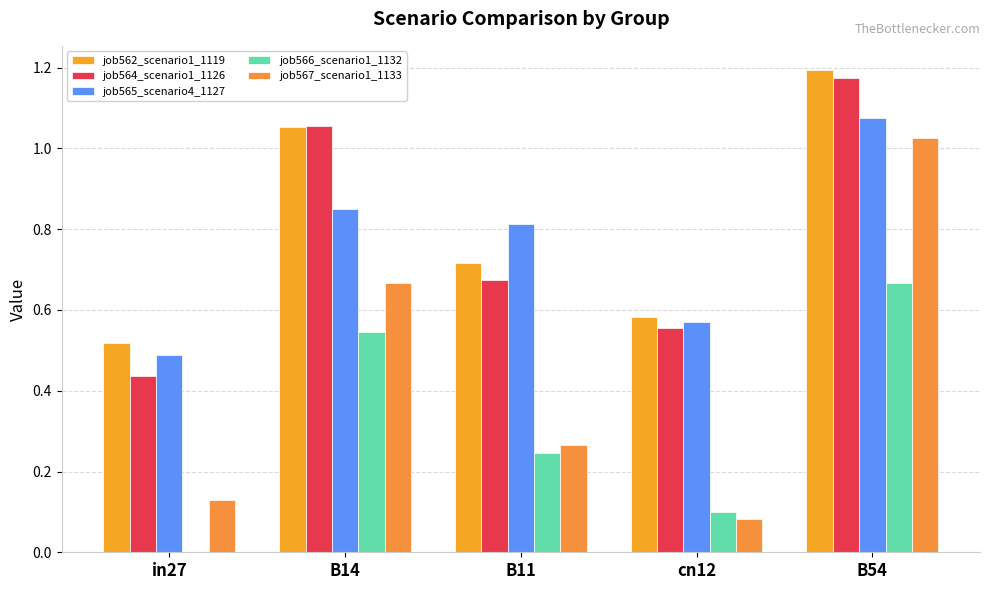

Reading left to right, transcribe all the data shown in this chart.

job562_scenario1_1119: 0.5	1.1	0.7	0.6	1.2
job564_scenario1_1126: 0.4	1.1	0.7	0.6	1.2
job565_scenario4_1127: 0.5	0.8	0.8	0.6	1.1
job566_scenario1_1132: 0.0	0.5	0.2	0.1	0.7
job567_scenario1_1133: 0.1	0.7	0.3	0.1	1.0